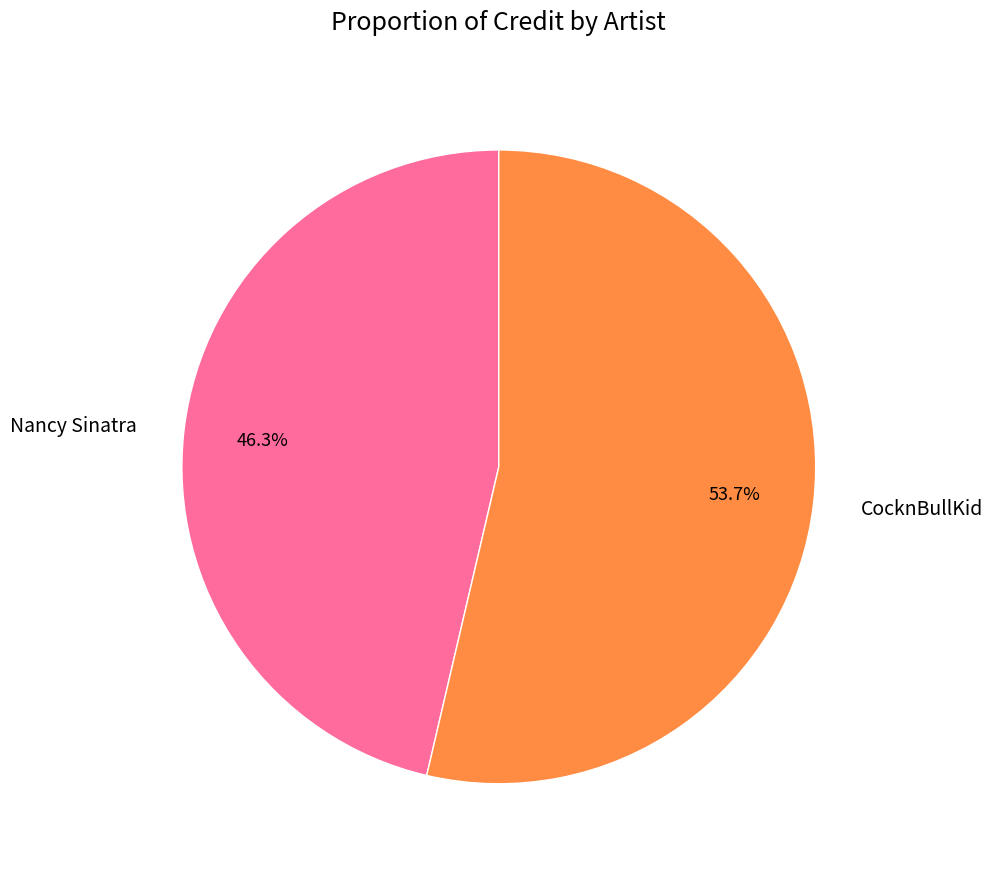

To the nearest percent, what percentage of the pie is Nancy Sinatra?

46%